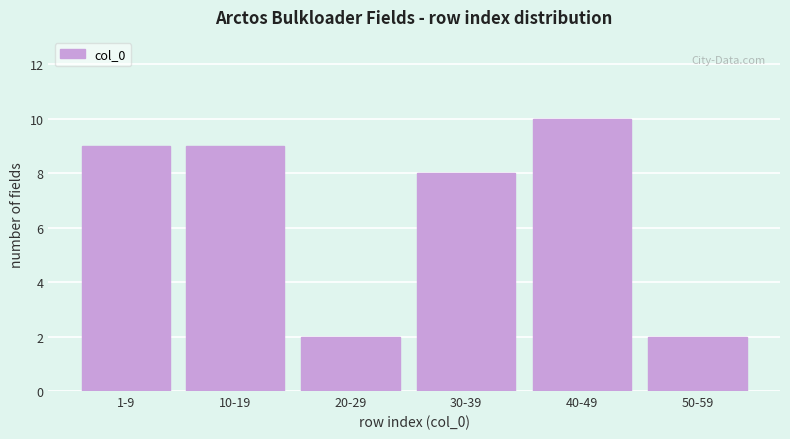

Reading left to right, transcribe all the data shown in this chart.

9	9	2	8	10	2